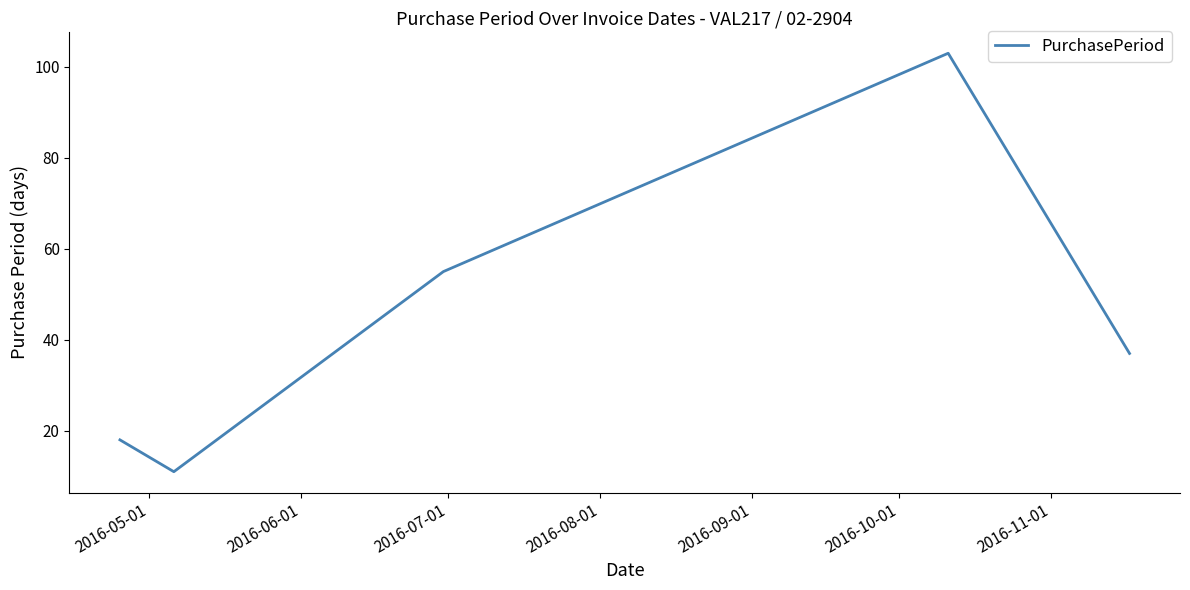

True or false: there are more than 0 points higher than both neighbors.

True